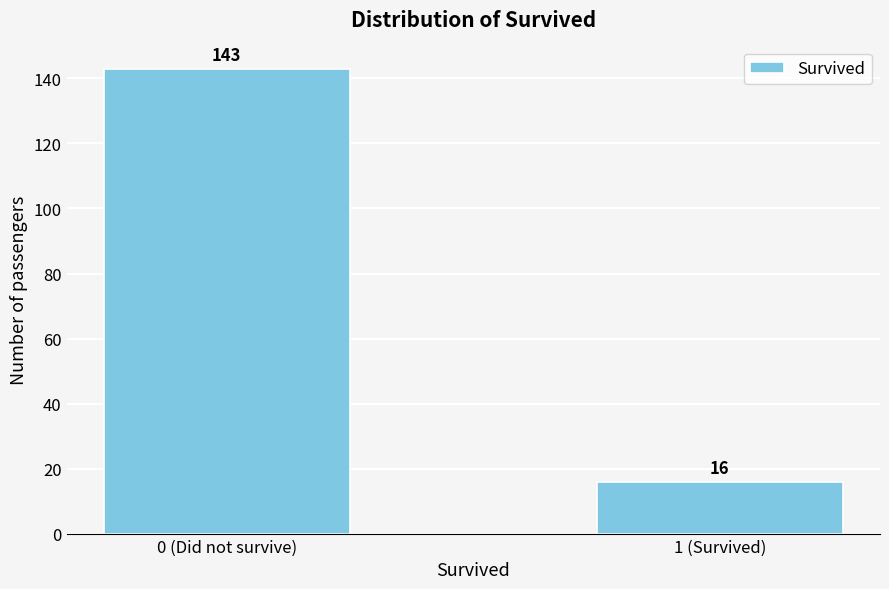

Reading left to right, list all the values displayed in this chart.

143	16